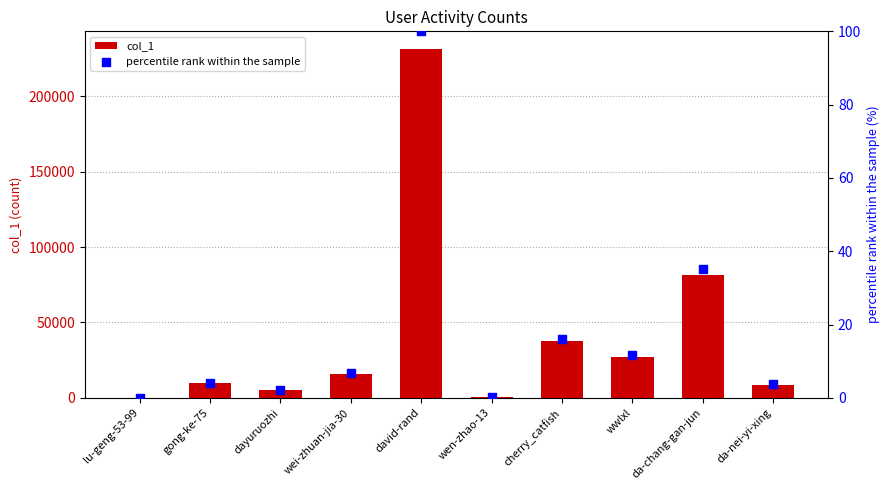

At which category is the sum across all series the highest?

david-rand